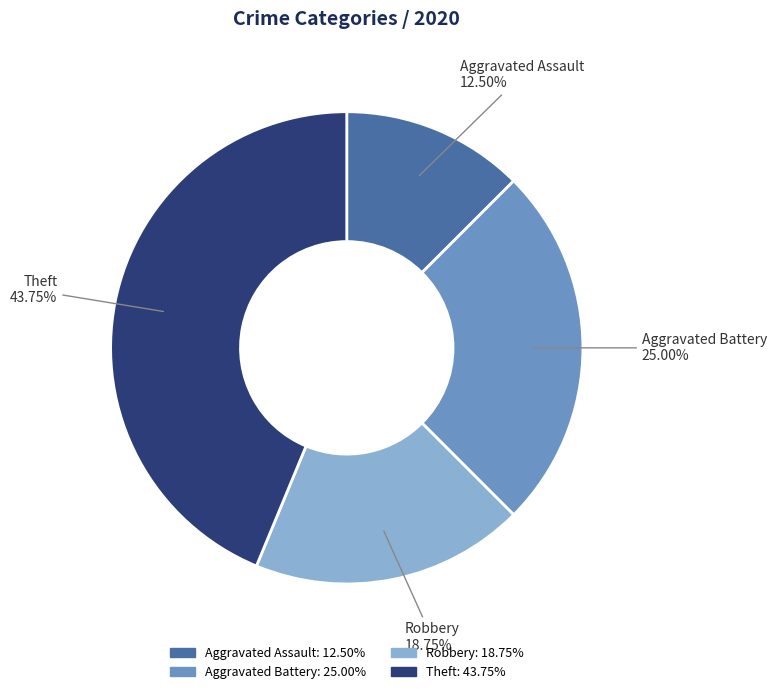

The Aggravated Battery slice represents 30% of the pie. True or false?

False